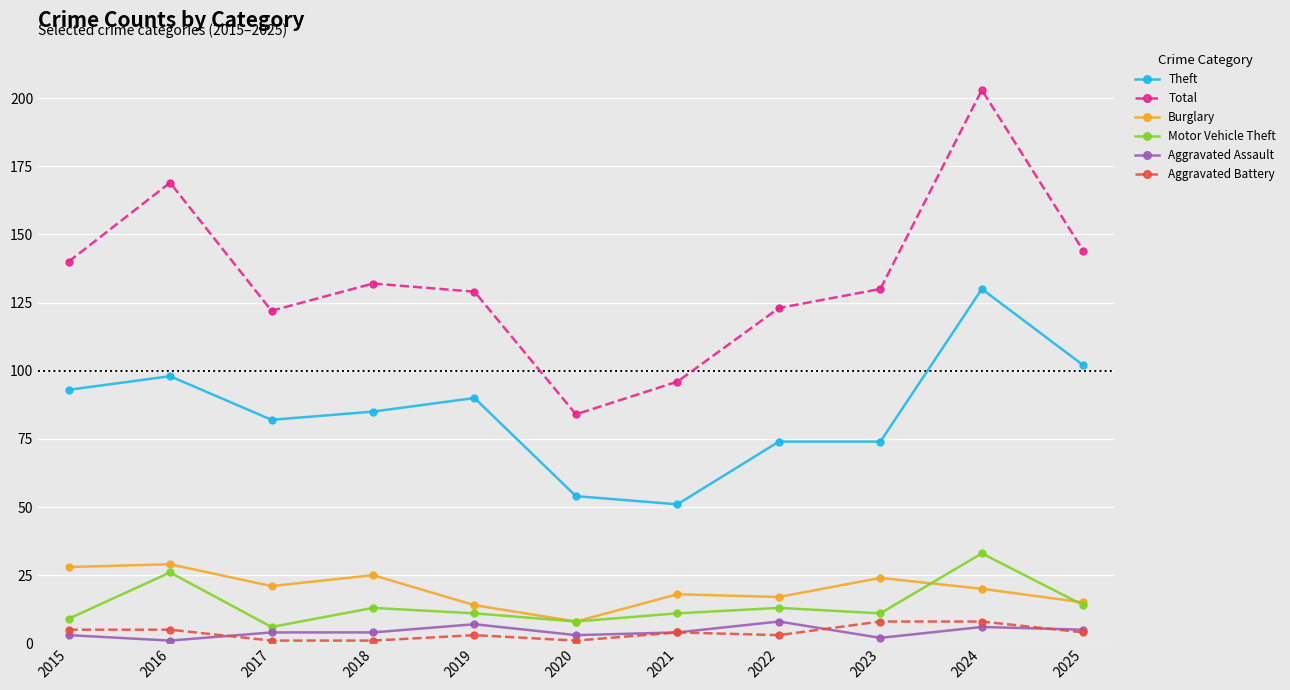

What value does the Aggravated Assault series have at 2019?

7